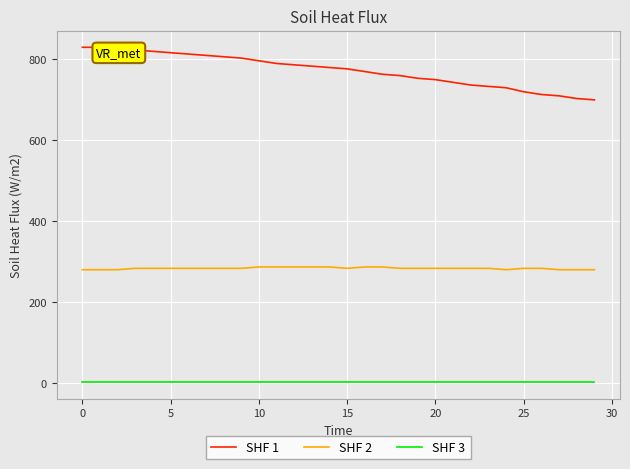

The SHF 1 series shows 1010.2 at 23. True or false?

False